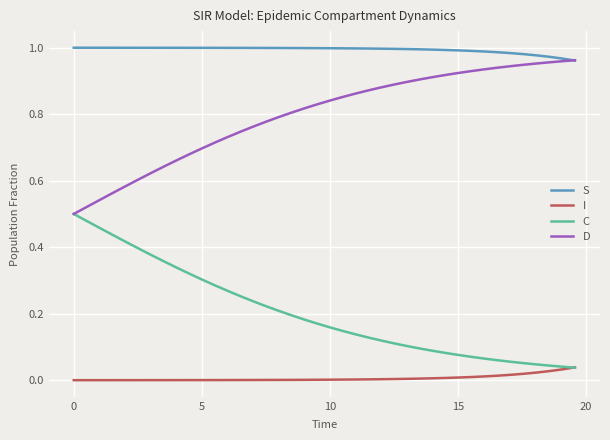

How many categories are shown in the chart?

40